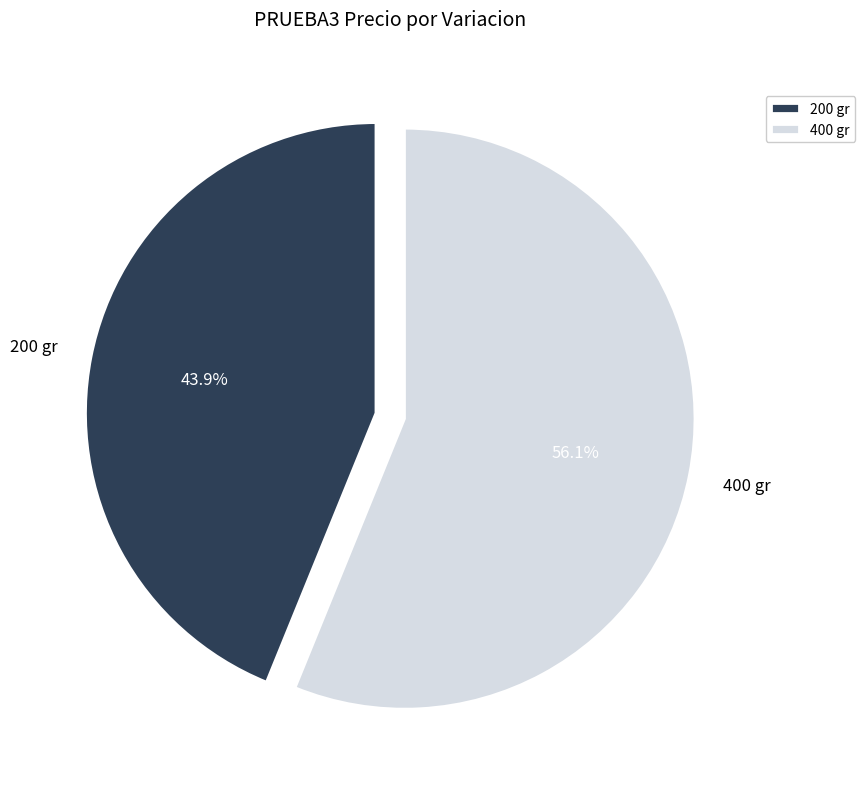

How many segments does this pie chart have?

2